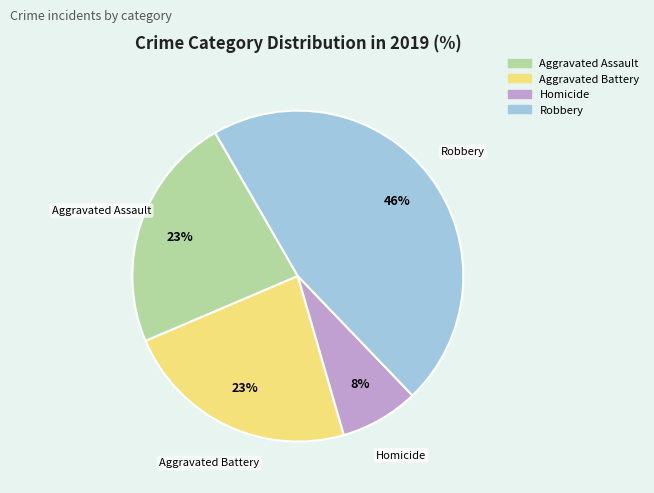

How many segments does this pie chart have?

4